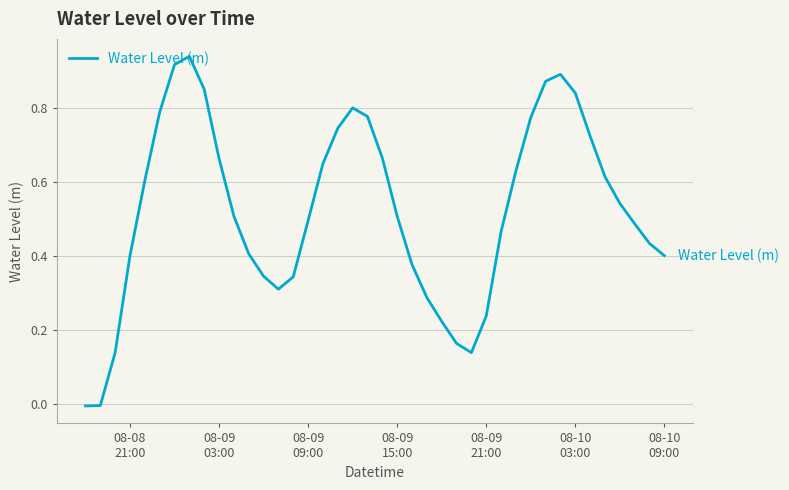

Reading right to left, extract all data points from this chart.

0.4	0.4	0.5	0.5	0.6	0.7	0.8	0.9	0.9	0.8	0.6	0.5	0.2	0.1	0.2	0.2	0.3	0.4	0.5	0.7	0.8	0.8	0.7	0.7	0.5	0.3	0.3	0.3	0.4	0.5	0.7	0.9	0.9	0.9	0.8	0.6	0.4	0.1	-0.0	-0.0